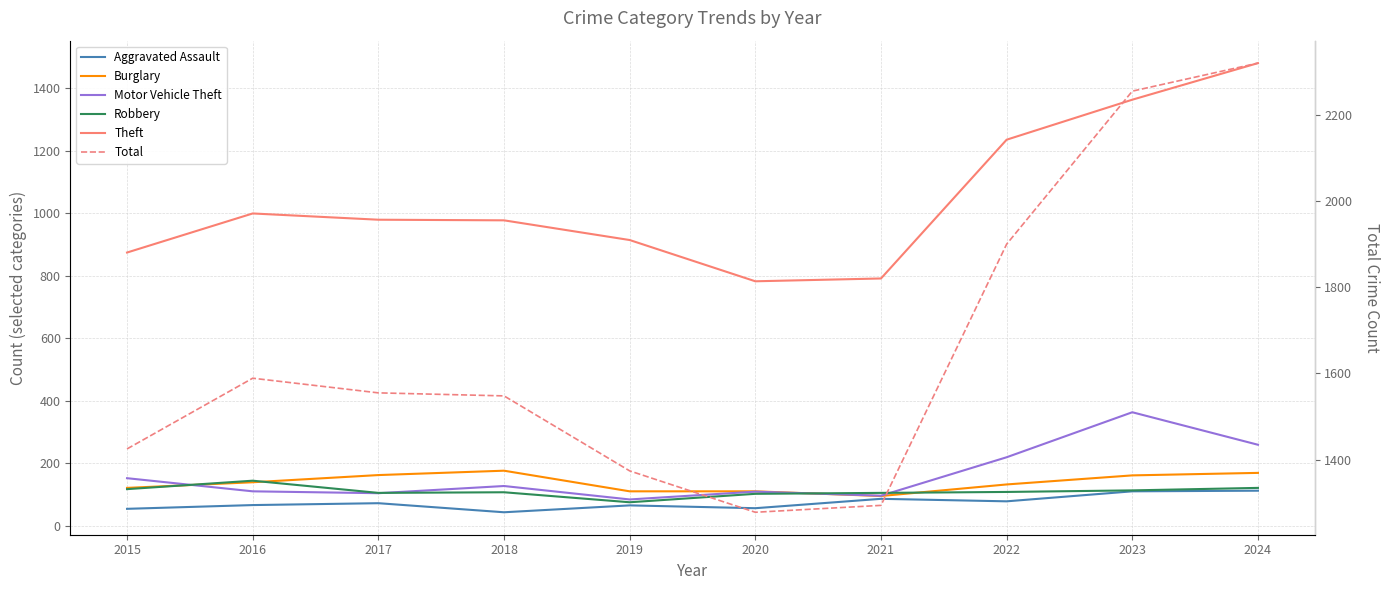

Where is Burglary nearest to the value 135?

2022